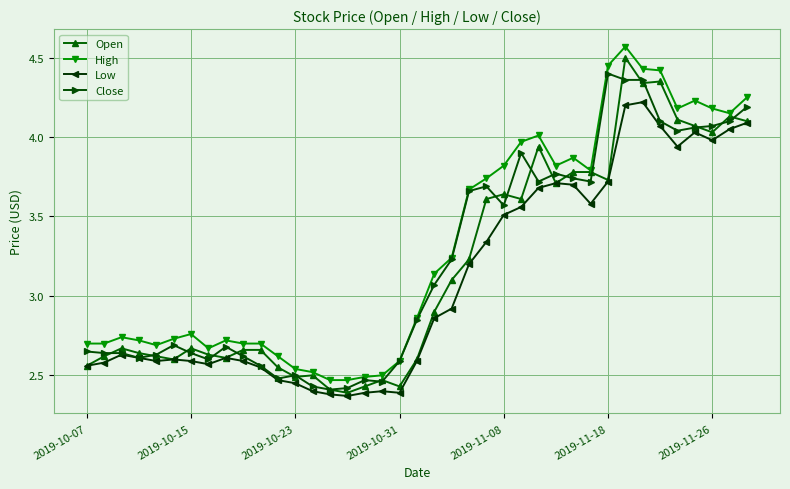

At how many categories does at least one series exceed 3?

19